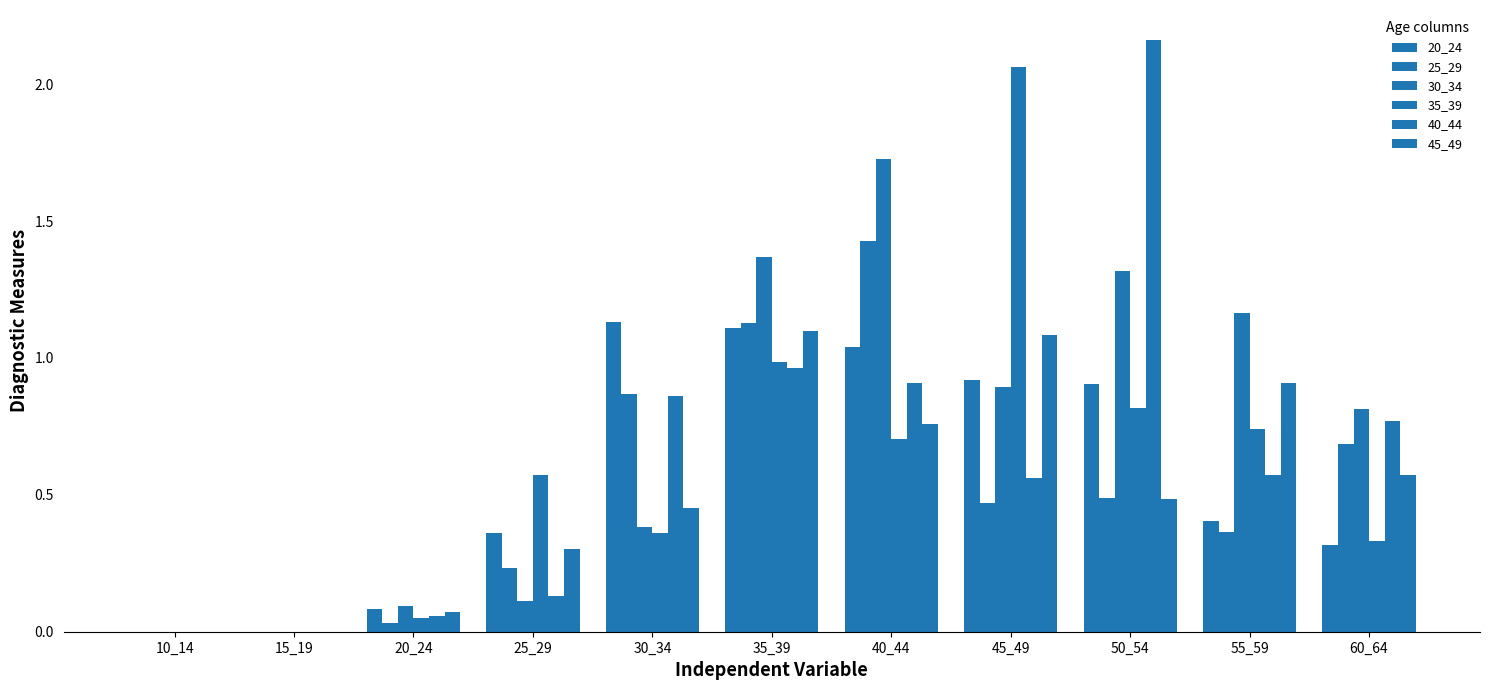

Rank the series by their maximum value, from lowest to highest.

45_49, 20_24, 25_29, 30_34, 35_39, 40_44